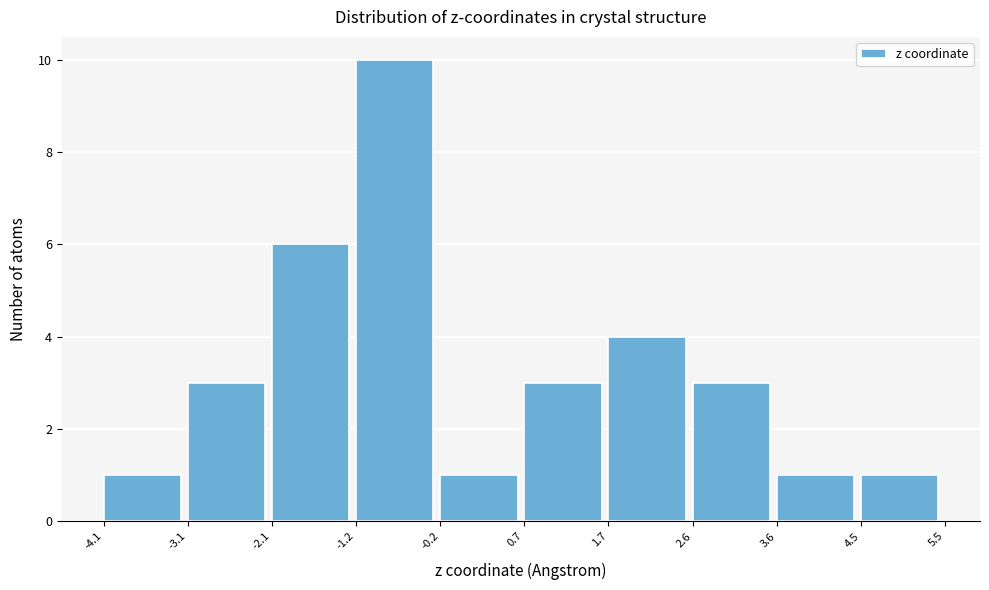

How tall is the bar that spans 4.5 to 5.5 on the x-axis? The values are not printed on the chart, so give them approximately, as read against the axis.

1